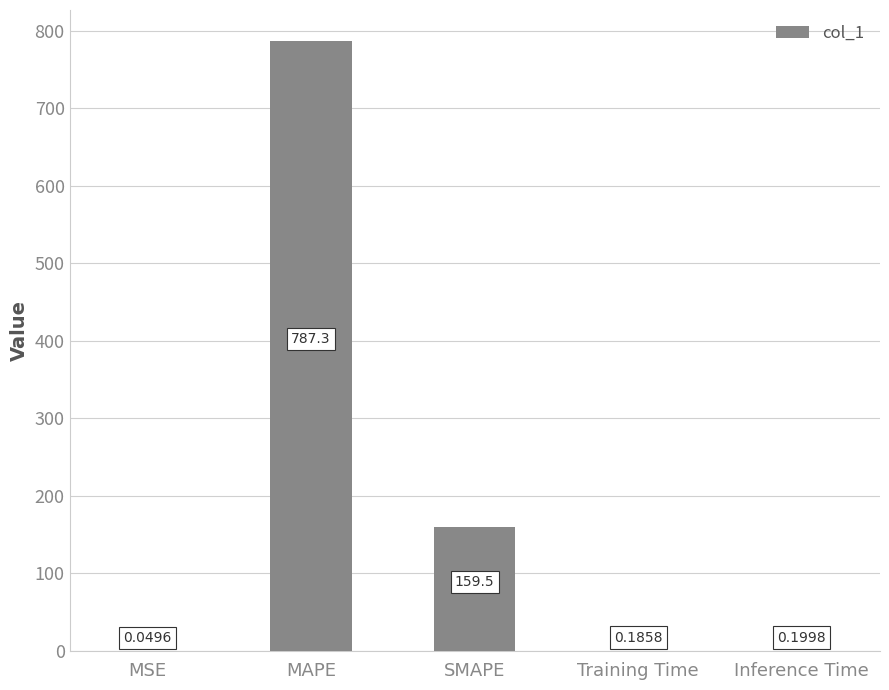

What is the greatest value displayed?

787.3